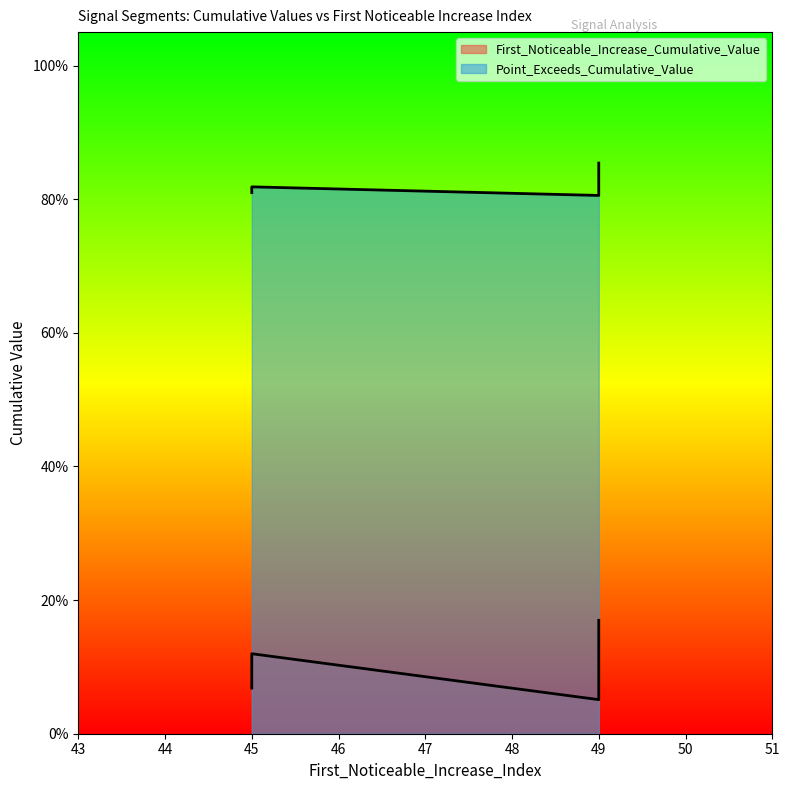

Is the value of First_Noticeable_Increase_Cumulative_Value at 49 greater than the value of Point_Exceeds_Cumulative_Value at 49?

No